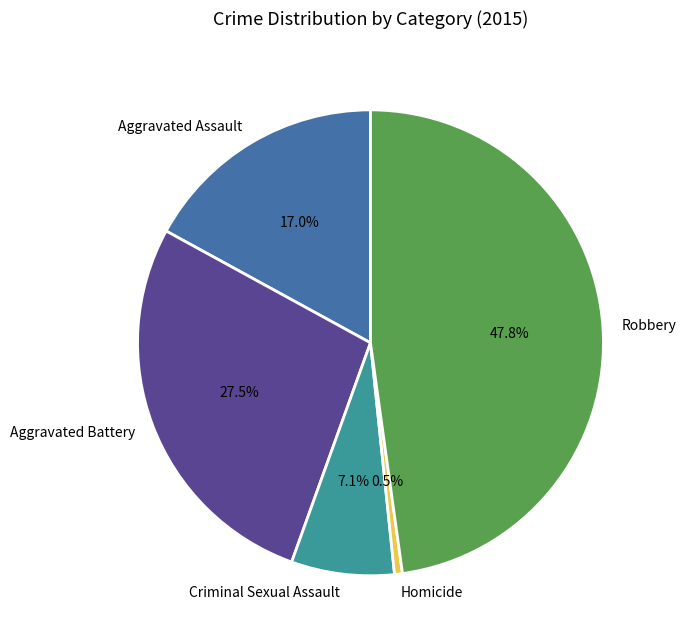

Rank the categories by value from highest to lowest.

Robbery, Aggravated Battery, Aggravated Assault, Criminal Sexual Assault, Homicide